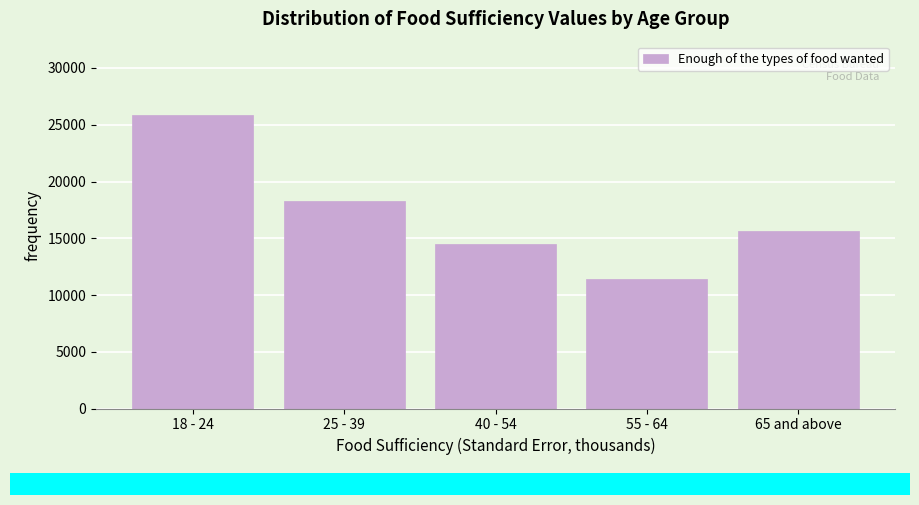

Reading right to left, extract all data points from this chart.

65 and above=15664.1	55 - 64=11404.6	40 - 54=14467.6	25 - 39=18243.6	18 - 24=25856.1